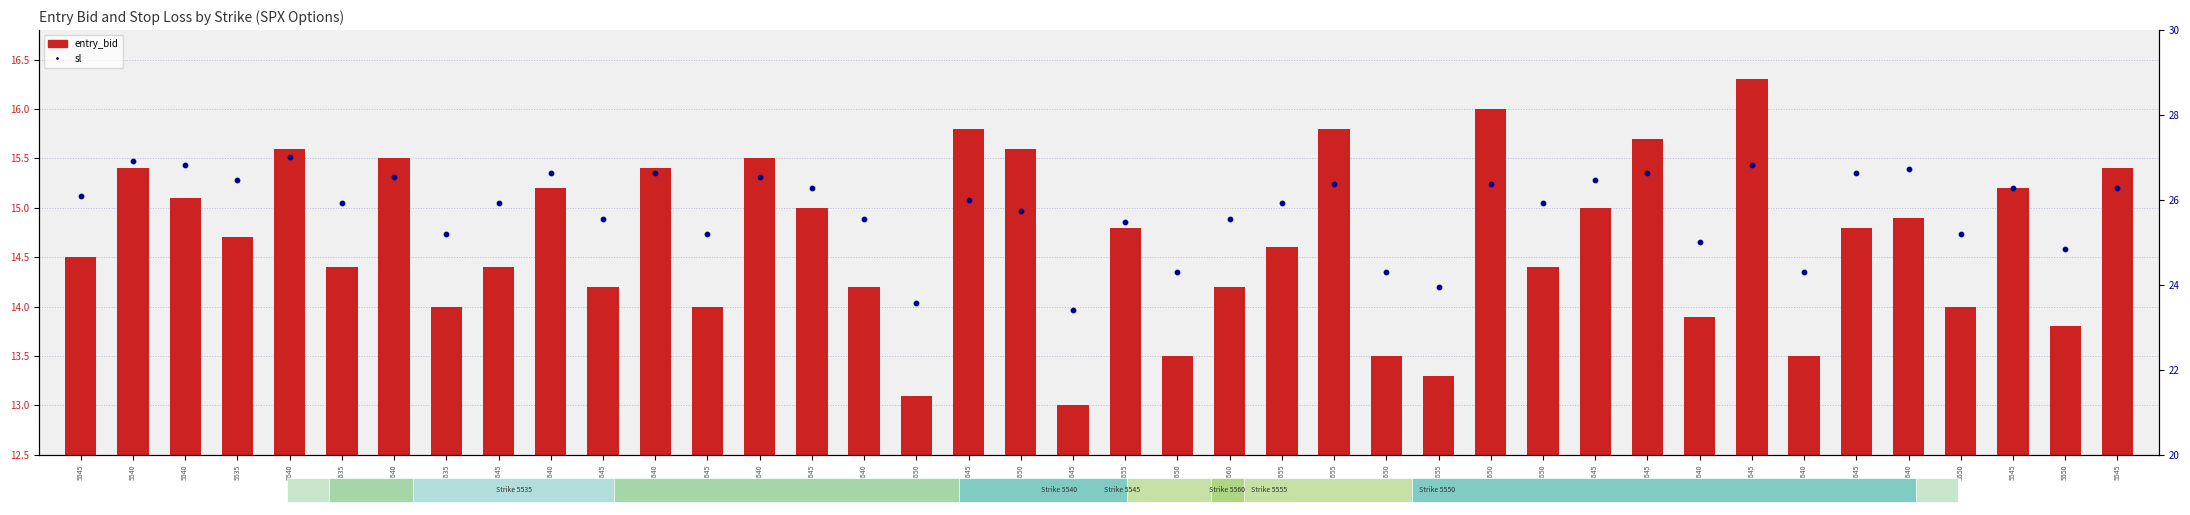

What is the total value across all series at 5550?

36.7